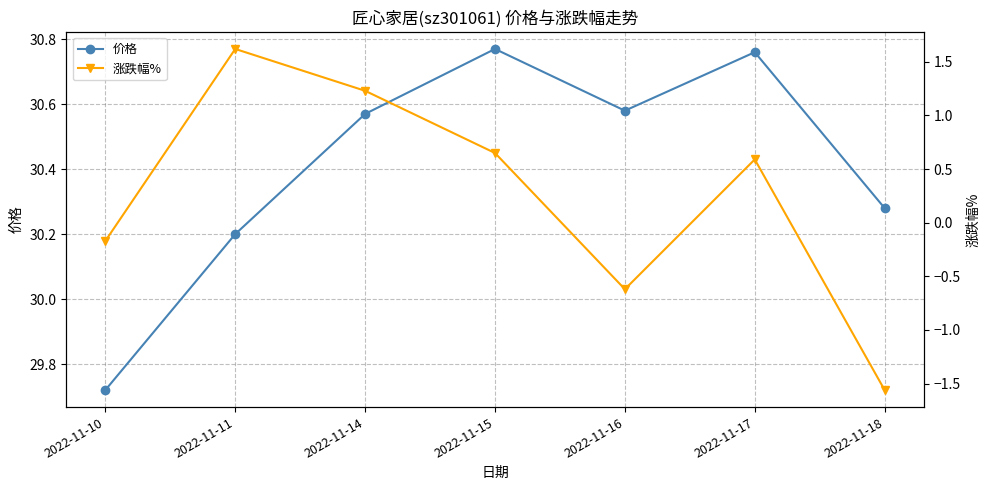

Which series has the largest total across all categories?

价格